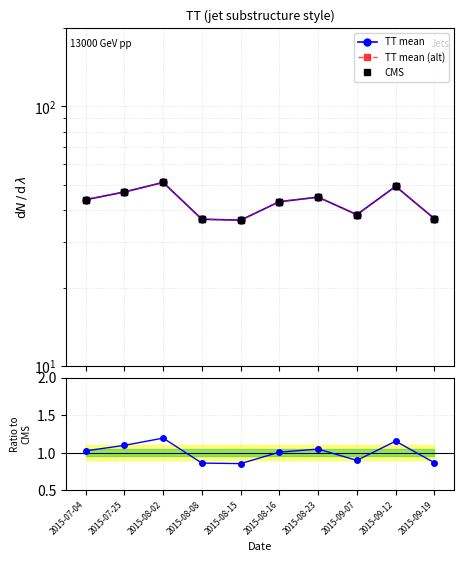

At 2015-08-02, list the series in order from smallest to largest.

ratio, TT mean, TT mean (alt), CMS